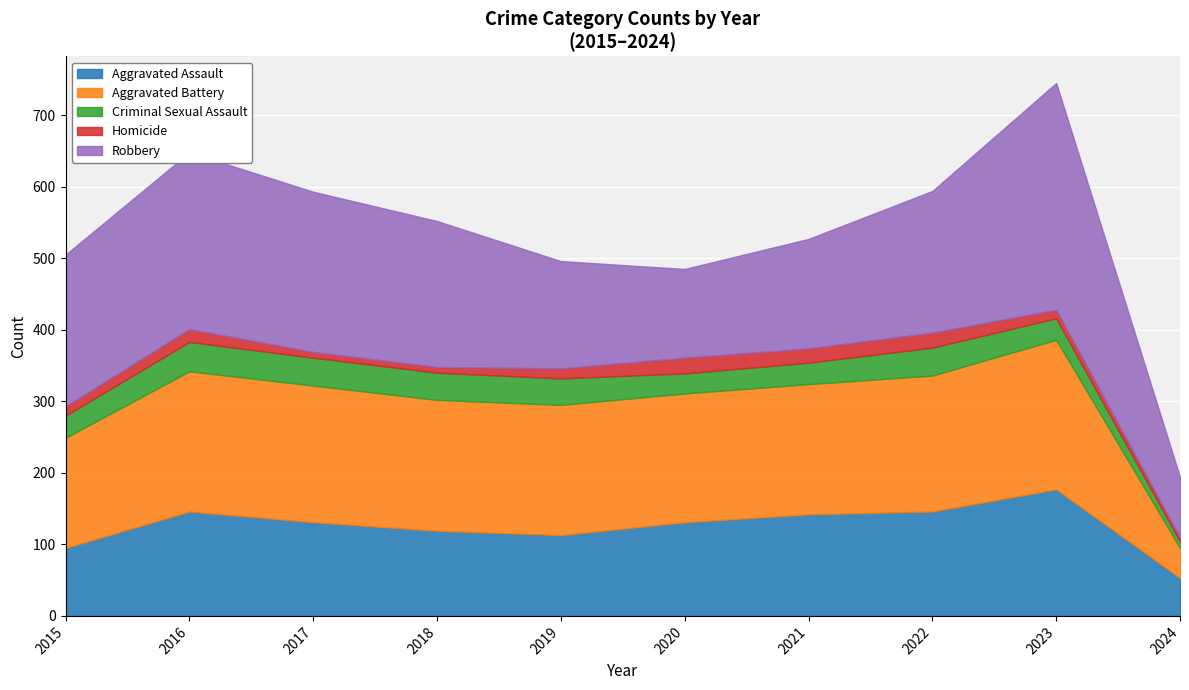

Reading left to right, transcribe all the data shown in this chart.

Aggravated Assault: 2015=95	2016=146	2017=131	2018=119	2019=113	2020=131	2021=142	2022=146	2023=177	2024=53
Aggravated Battery: 2015=154	2016=196	2017=191	2018=183	2019=182	2020=180	2021=182	2022=190	2023=209	2024=42
Criminal Sexual Assault: 2015=31	2016=41	2017=39	2018=38	2019=37	2020=28	2021=30	2022=39	2023=30	2024=9
Homicide: 2015=13	2016=18	2017=8	2018=8	2019=14	2020=22	2021=20	2022=21	2023=12	2024=6
Robbery: 2015=212	2016=247	2017=224	2018=204	2019=150	2020=124	2021=153	2022=198	2023=317	2024=84